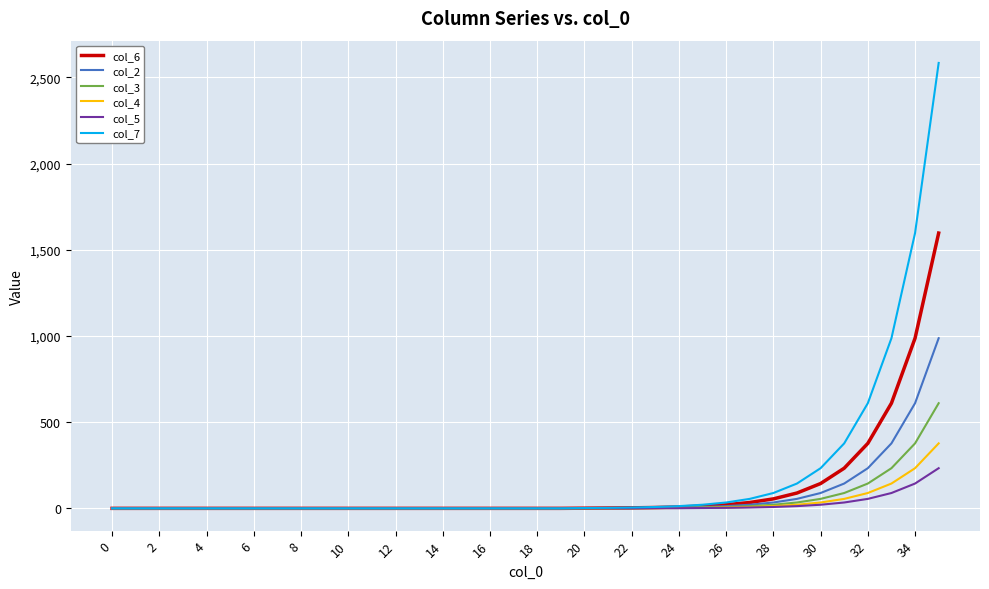

What are all the series names shown in the legend?

col_6, col_2, col_3, col_4, col_5, col_7